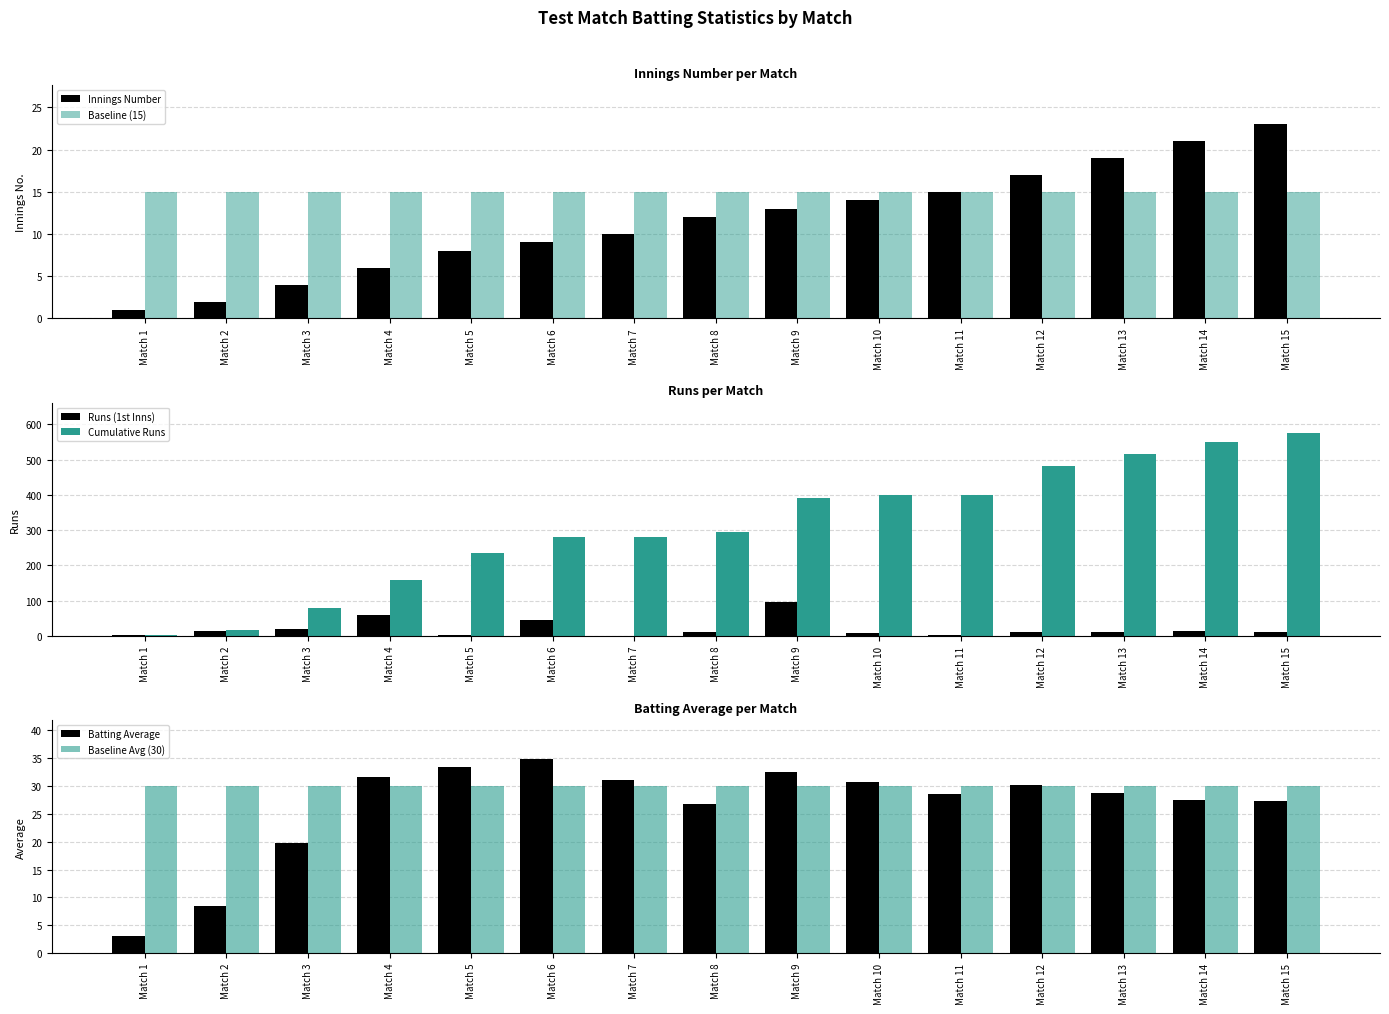

True or false: Batting Average has a value of 52.0 at Match 4.

False